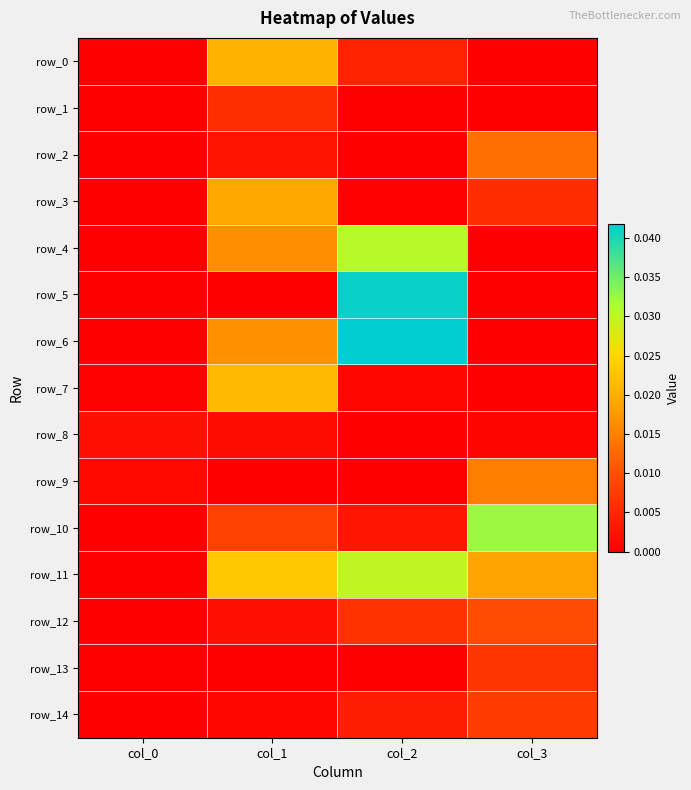

Rank the series by their maximum value, from highest to lowest.

row_6, row_5, row_10, row_4, row_11, row_7, row_0, row_3, row_9, row_2, row_12, row_14, row_13, row_1, row_8